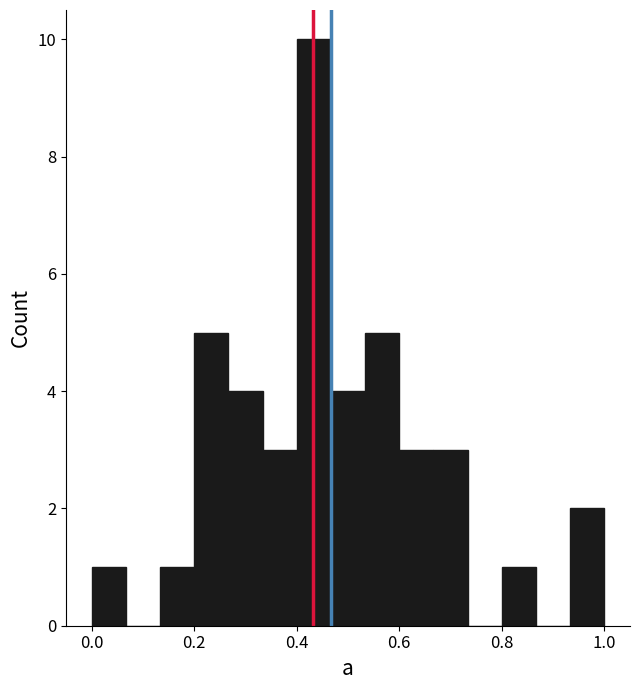

Read against the x-axis, roughly where is the centre of the tallest bar?

0.44